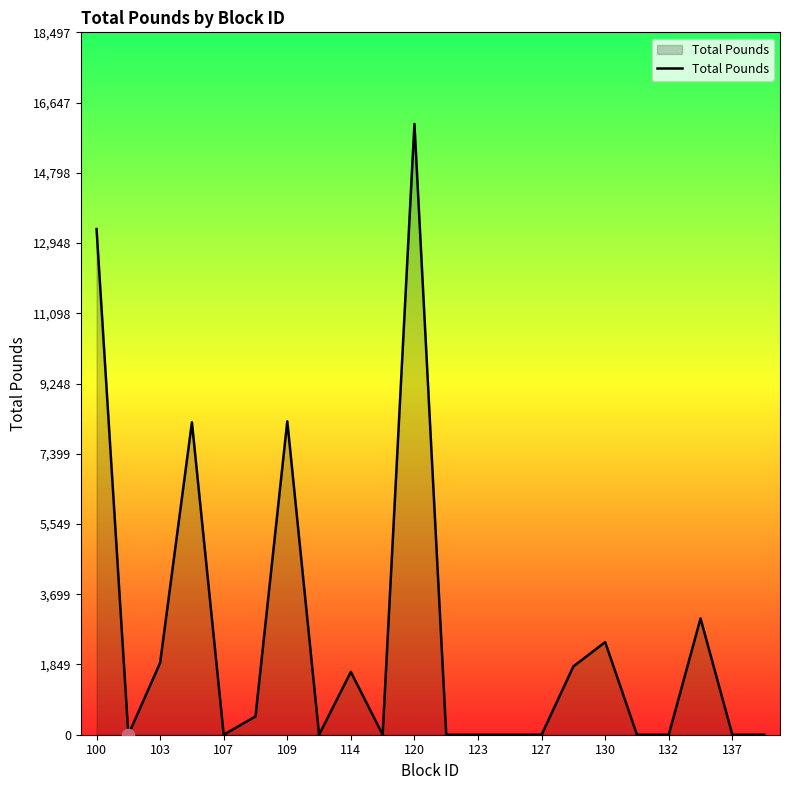

What is the difference between the maximum and minimum values?

16085.0